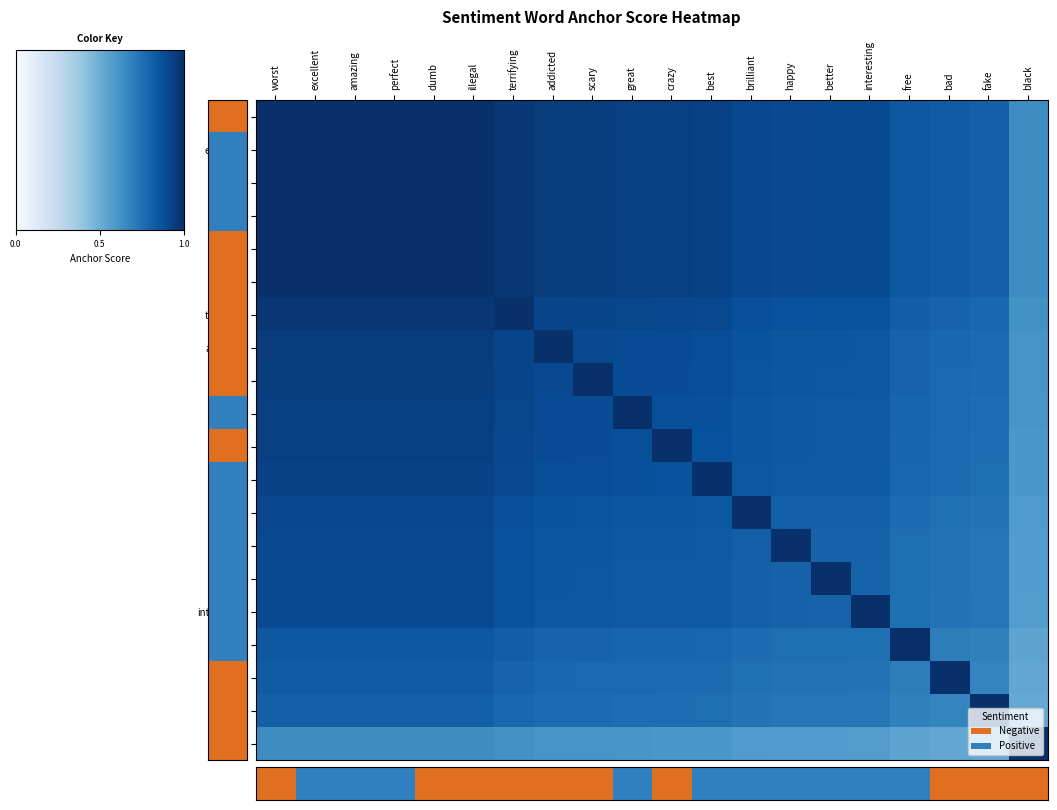

What is the difference between the fake values at black and crazy?

0.4